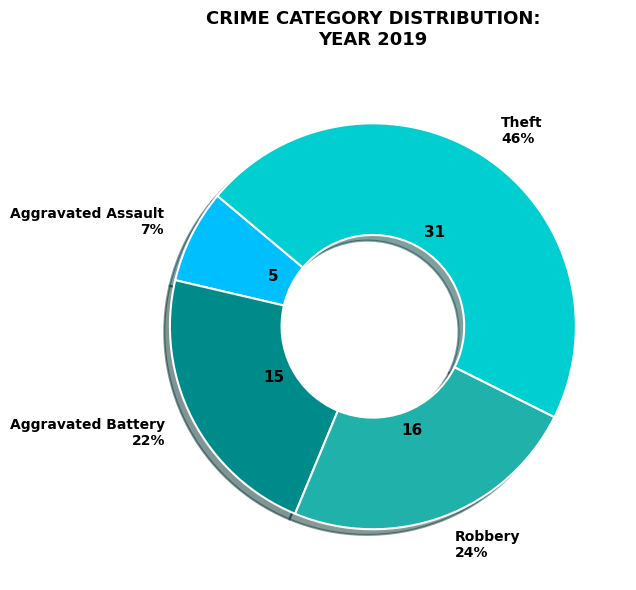

Count the number of slices in the pie.

4